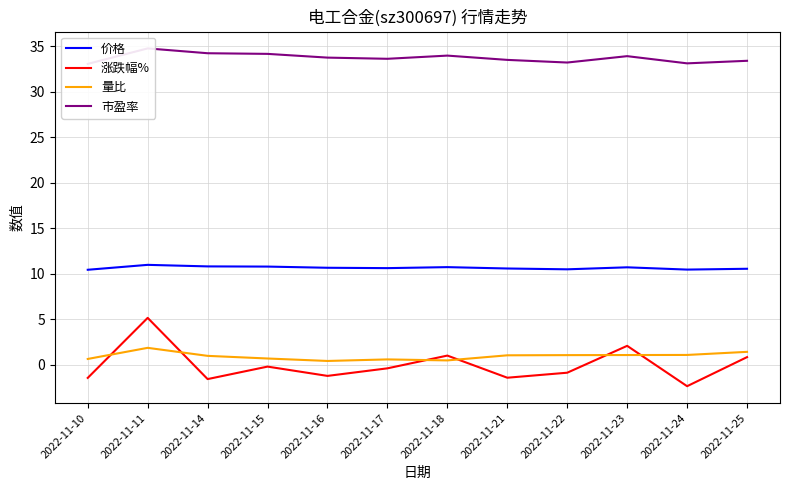

Rank the series at 2022-11-14 from highest to lowest value.

市盈率, 价格, 量比, 涨跌幅%